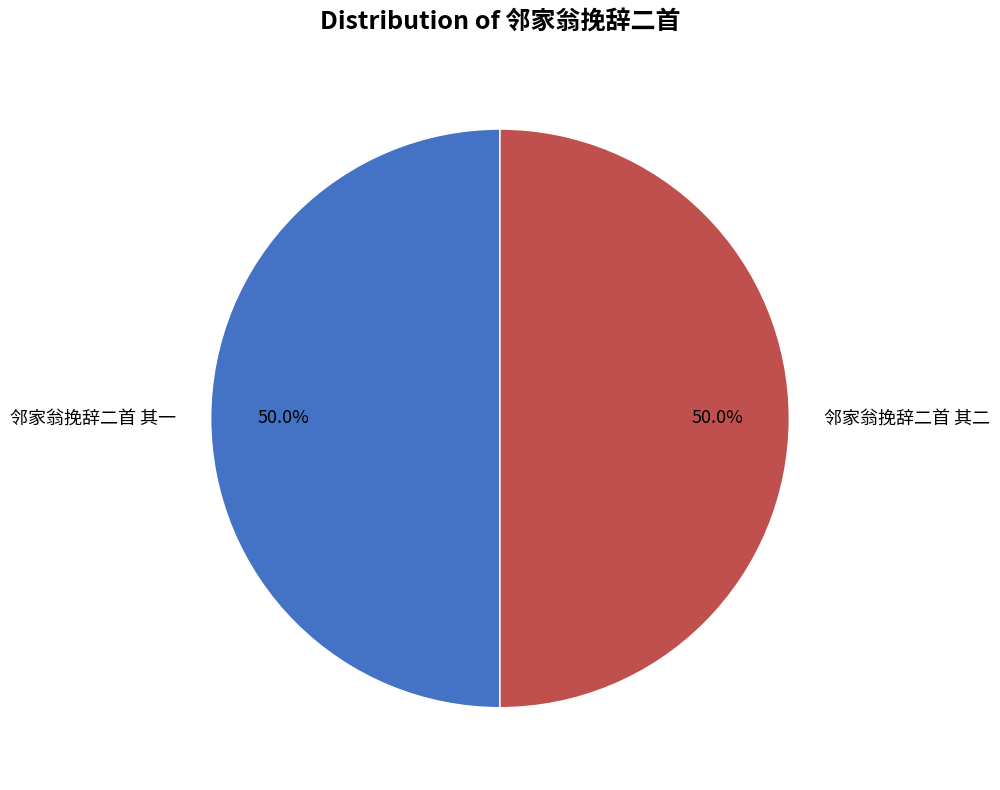

How many segments does this pie chart have?

2